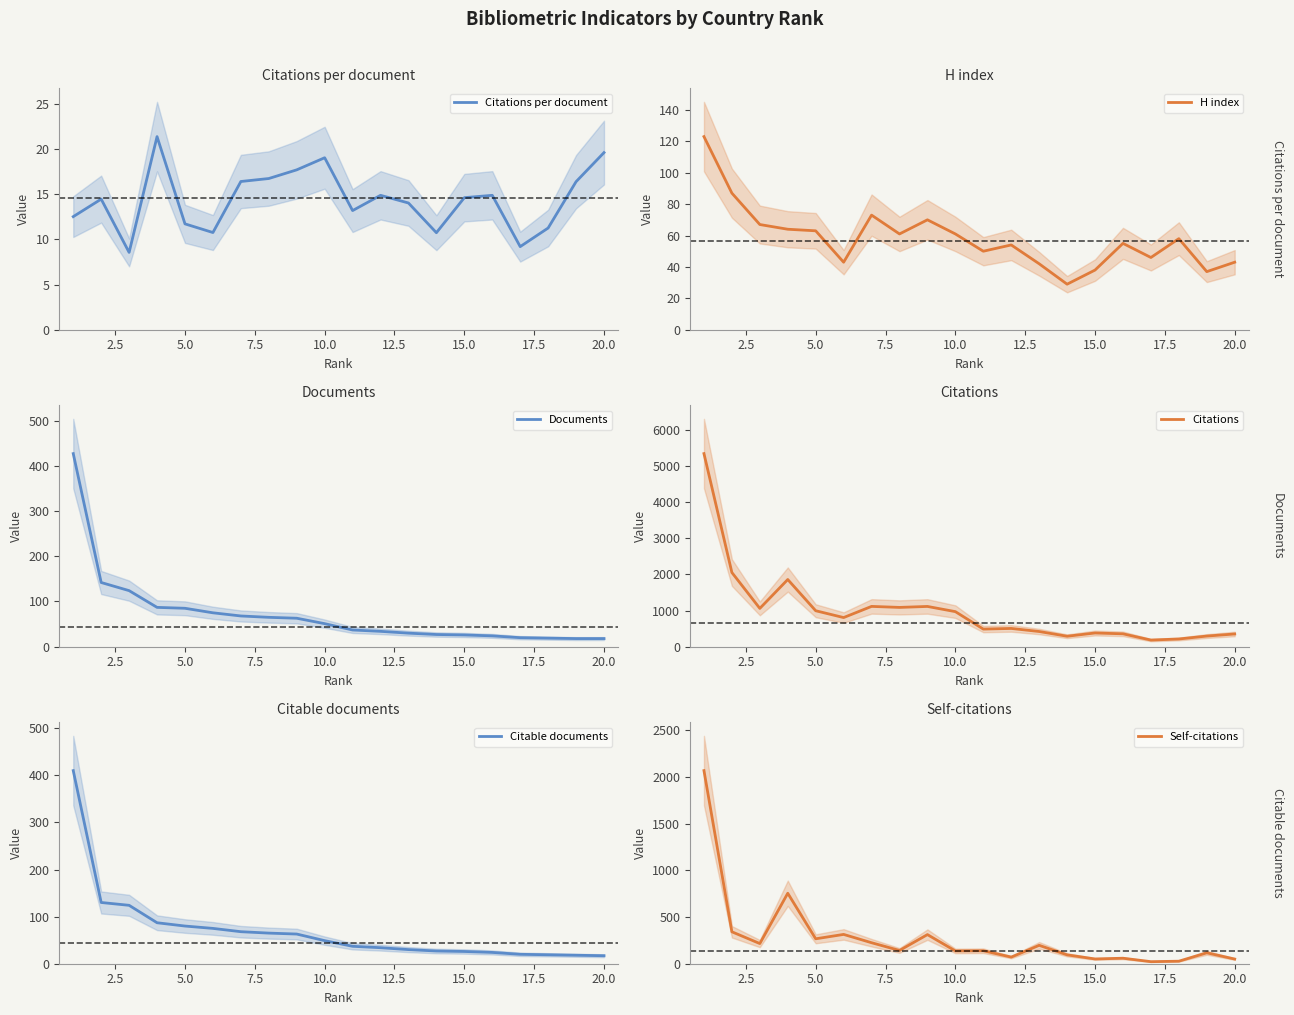

True or false: Documents and Citations intersect in this chart.

False